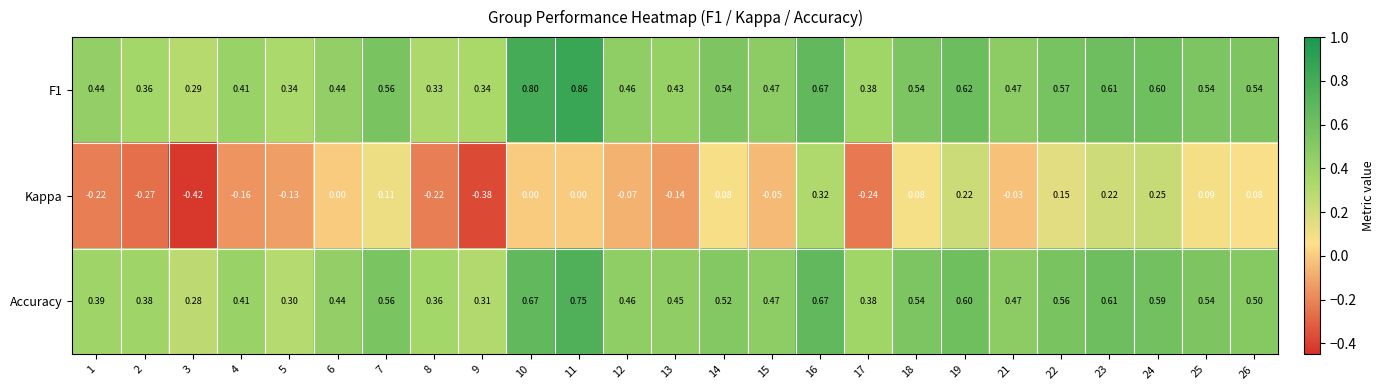

Is the value of Accuracy at 4 greater than the value of Kappa at 13?

Yes